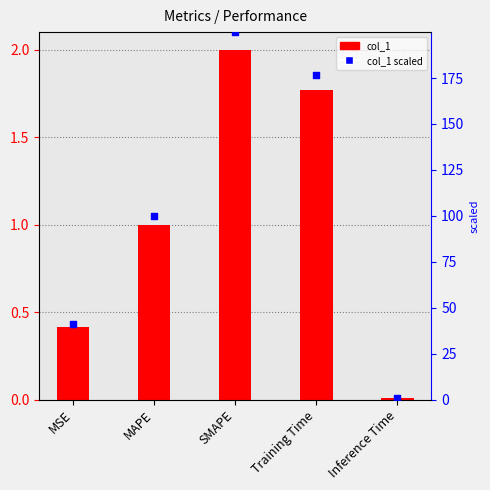

Is the value of col_1 at MAPE greater than the value of scaled col_1 at Inference Time?

Yes